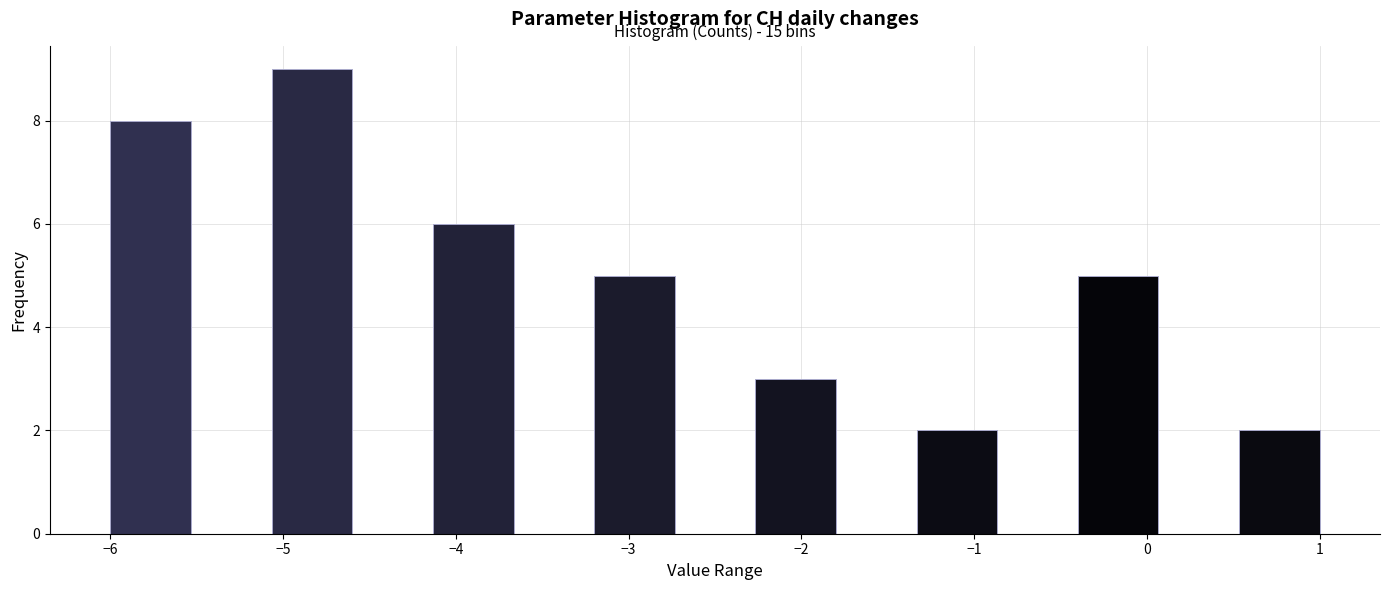

Which range on the x-axis has the tallest bar?

-5.1 to -4.6